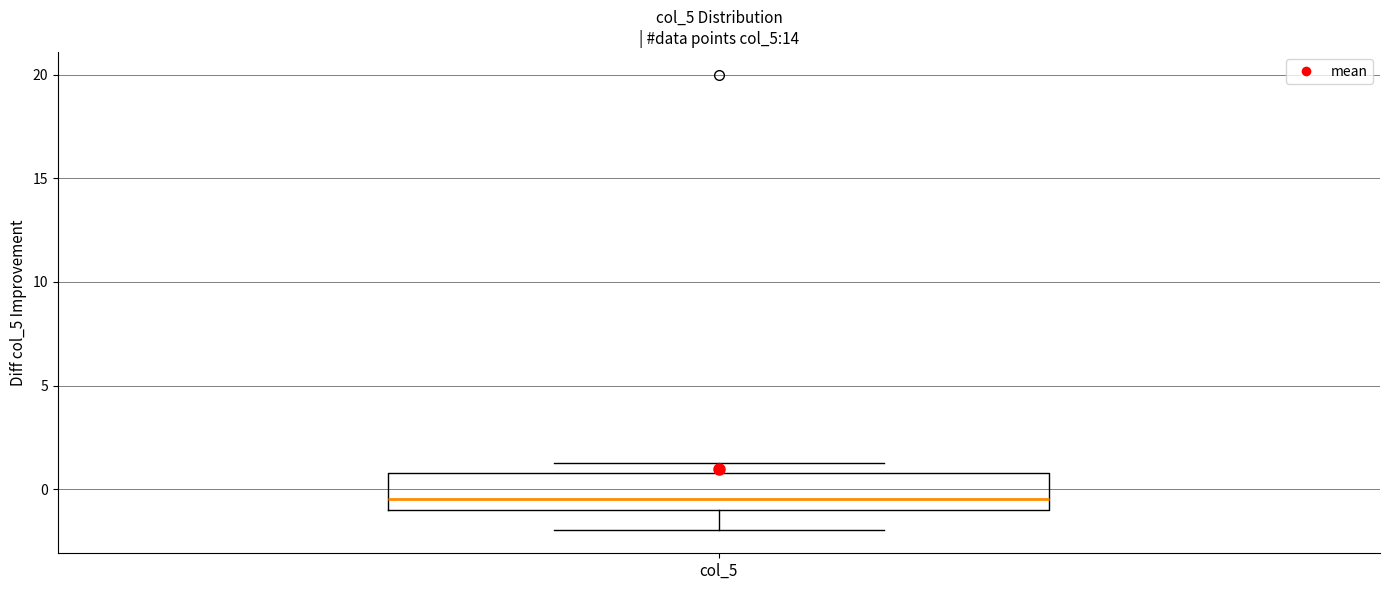

Transcribe this box plot: give where the median line is, the range the box spans, and where the two whiskers end, as read against the y-axis. The values are not printed on the chart, so give them approximately, as read against the axis.

median -0.5, box -1.0 to 1.0, whiskers -2.0 to 1.5